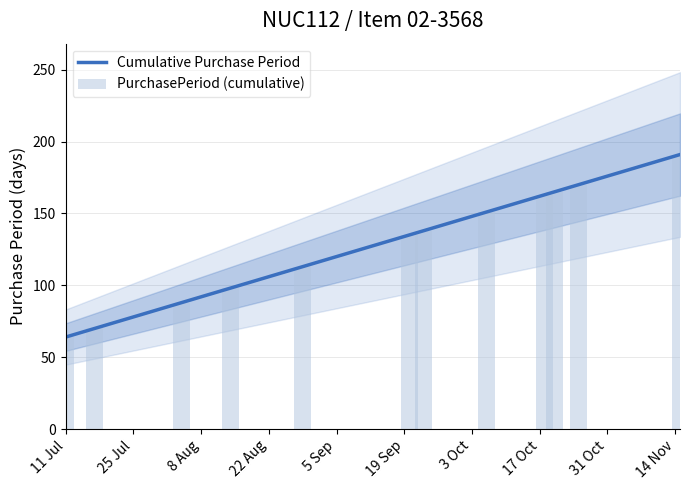

What is the lowest value of the Cumulative Purchase Period series?

64